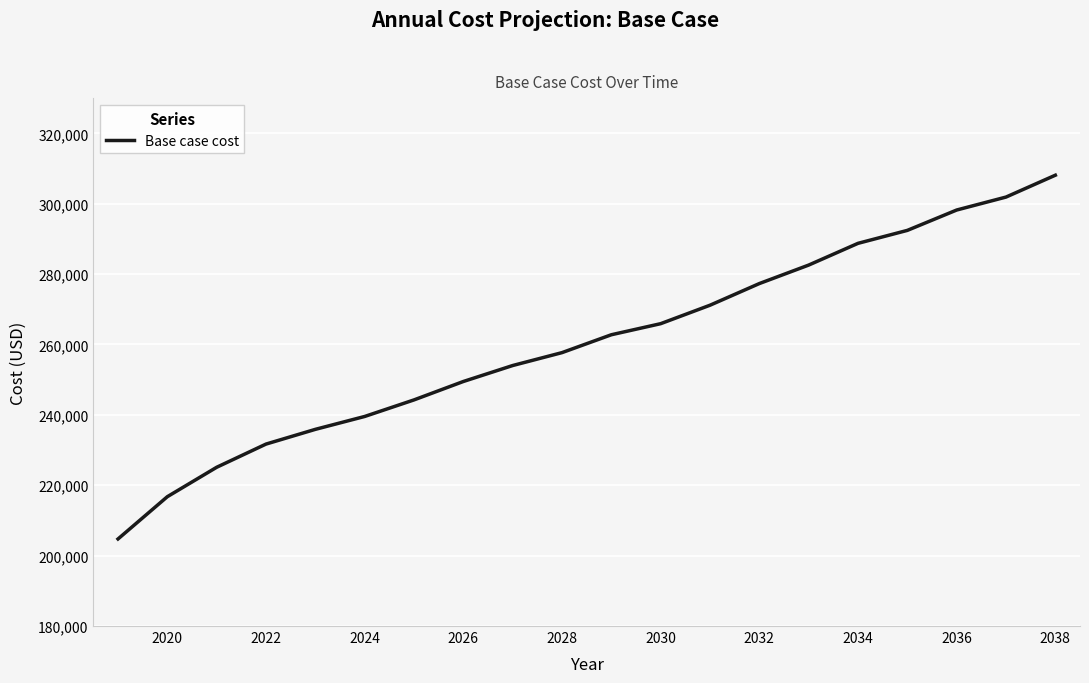

What is the greatest value displayed?

308094.1